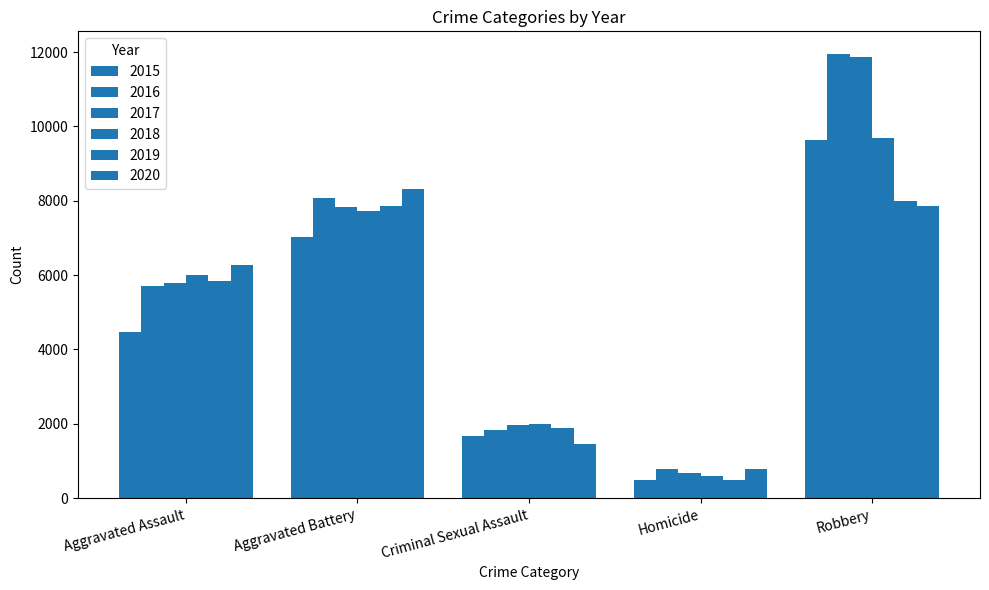

Where is 2020 nearest to the value 4553?

Aggravated Assault